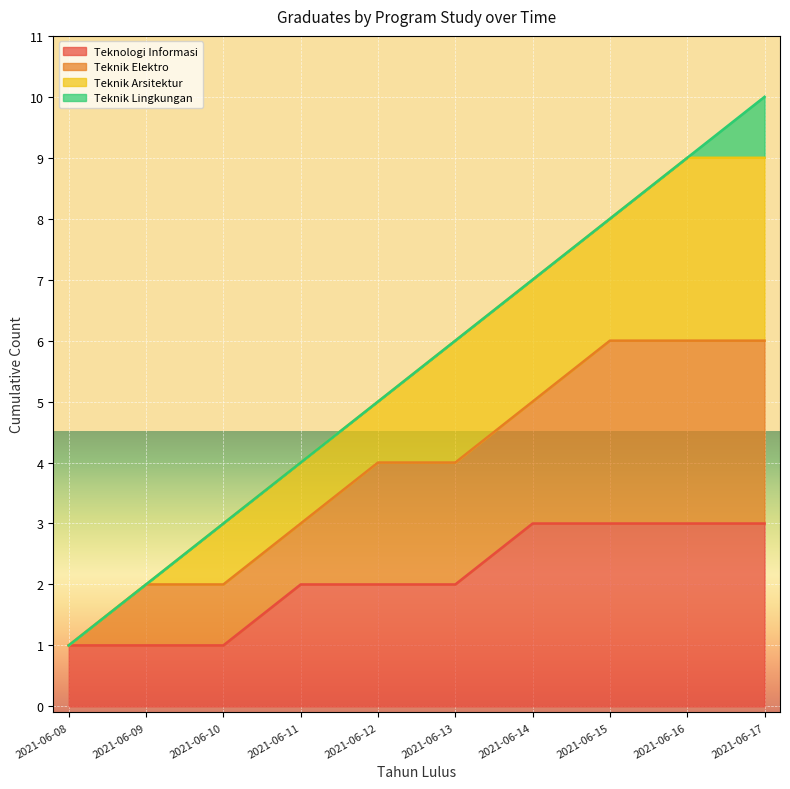

At which category does the chart reach its minimum across all series?

2021-06-08